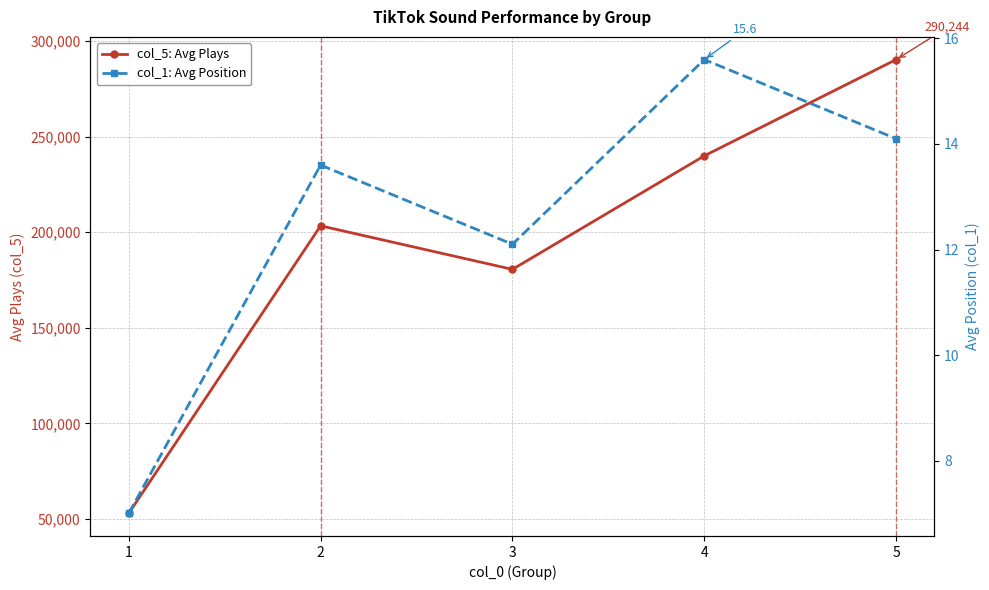

Which series changed the most between 3 and 5?

col_5: Avg Plays